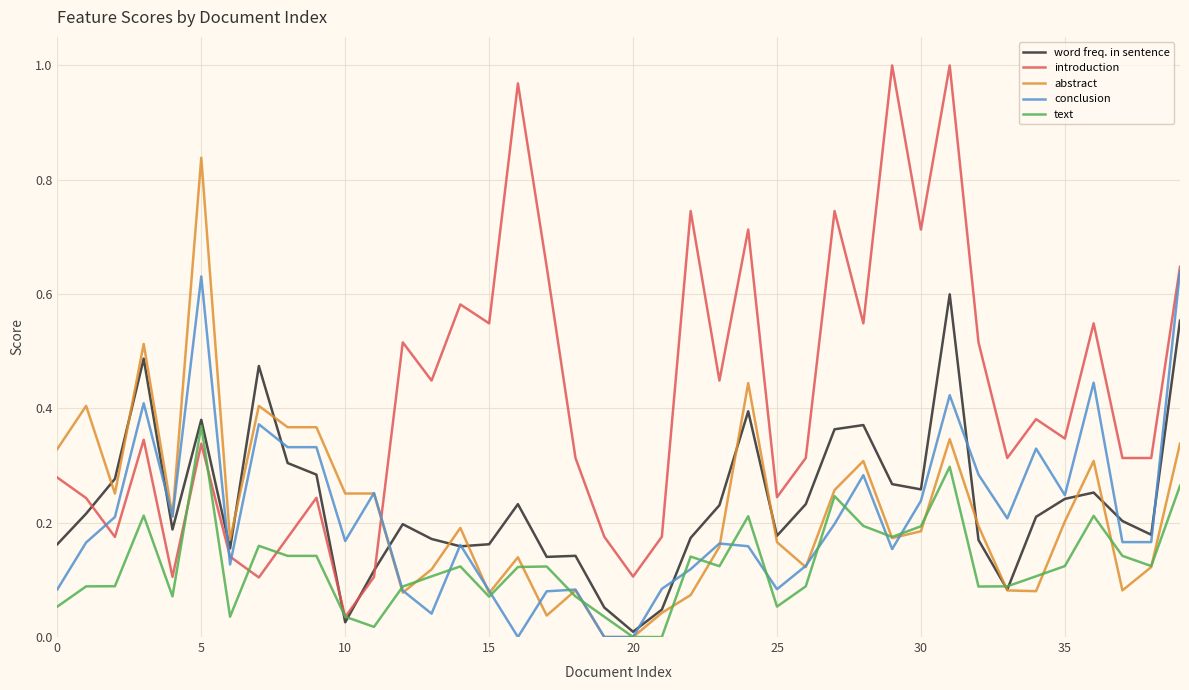

How many intersections are there between abstract and introduction?

1